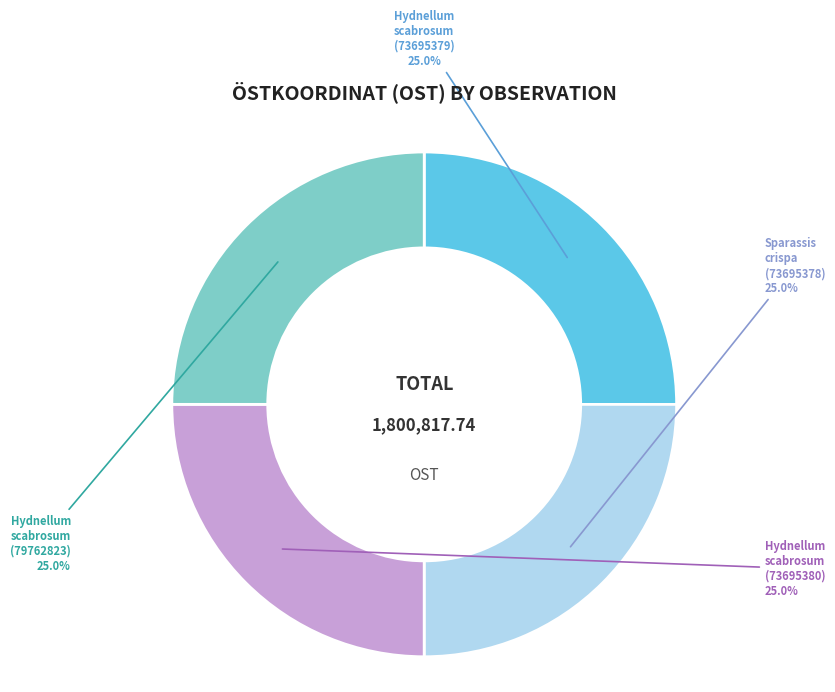

Is there any slice that represents more than half of the pie?

No